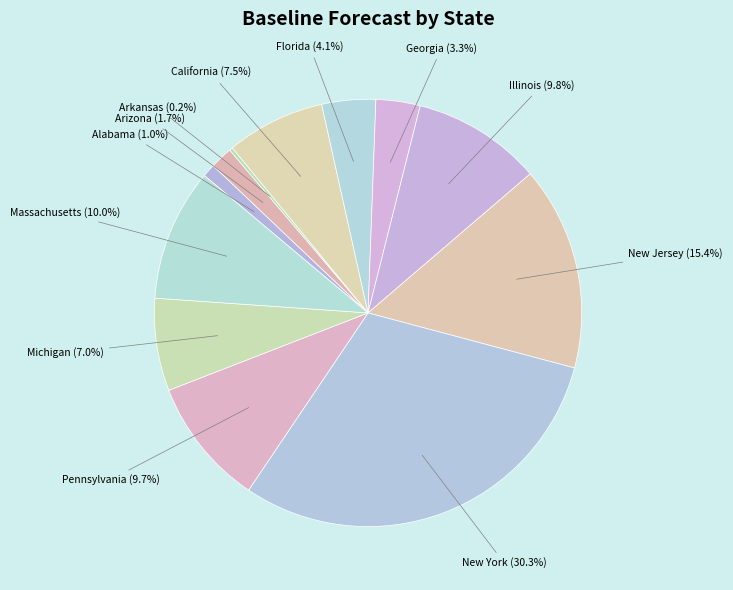

Which slice is the largest?

New York